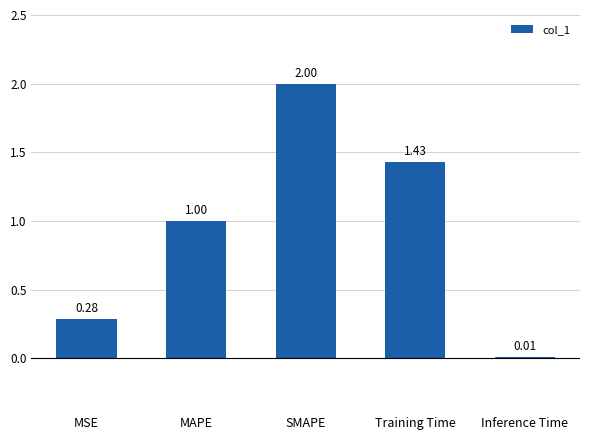

What is the sum of all values?

4.7